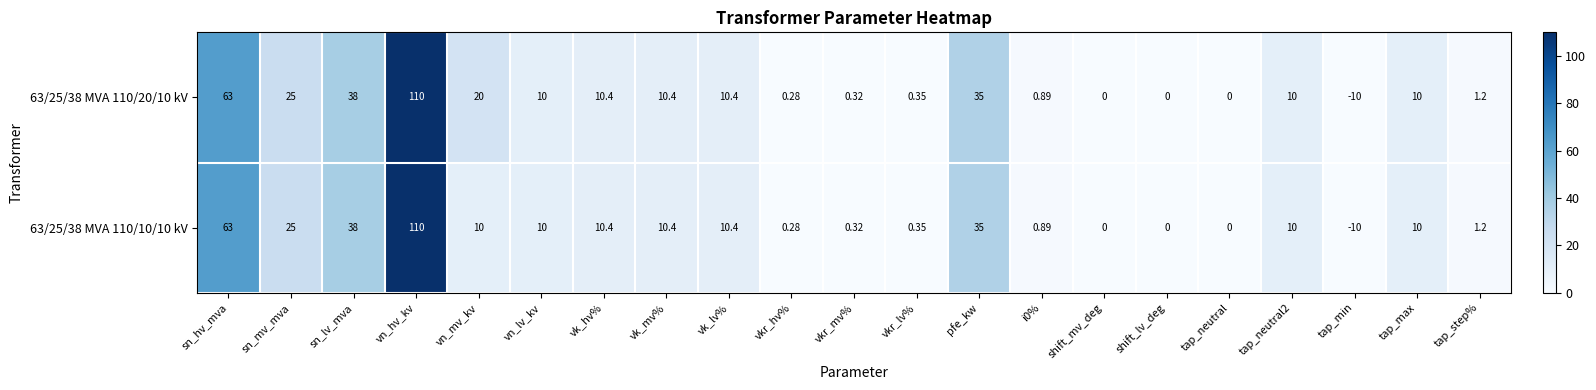

Where does the 63/25/38 MVA 110/10/10 kV series first go above 10?

sn_hv_mva